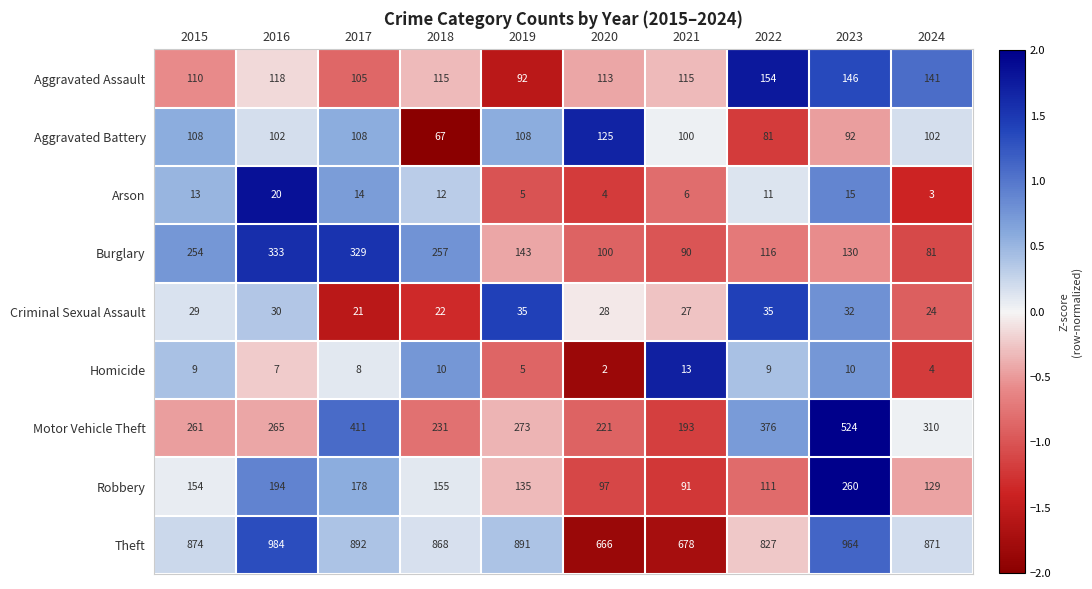

At which category is the sum across all series the highest?

2023